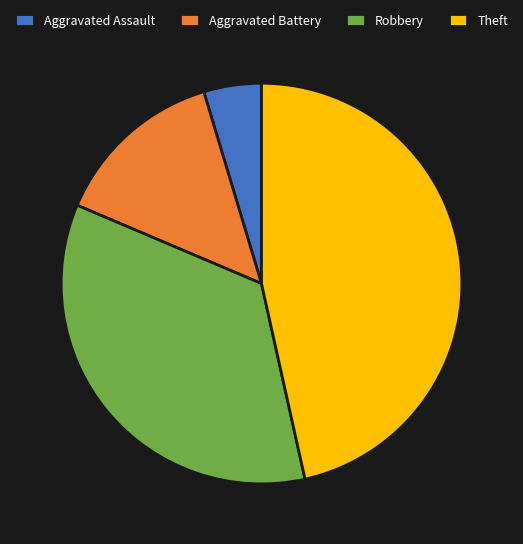

Which has a higher value, Robbery or Aggravated Battery?

Robbery